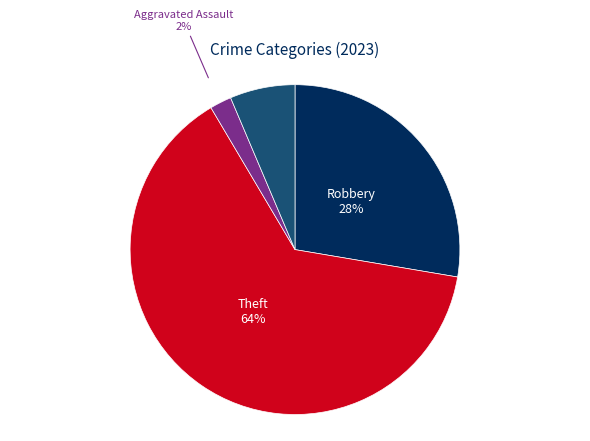

What percentage is the Aggravated Battery slice, to the nearest percent?

6%